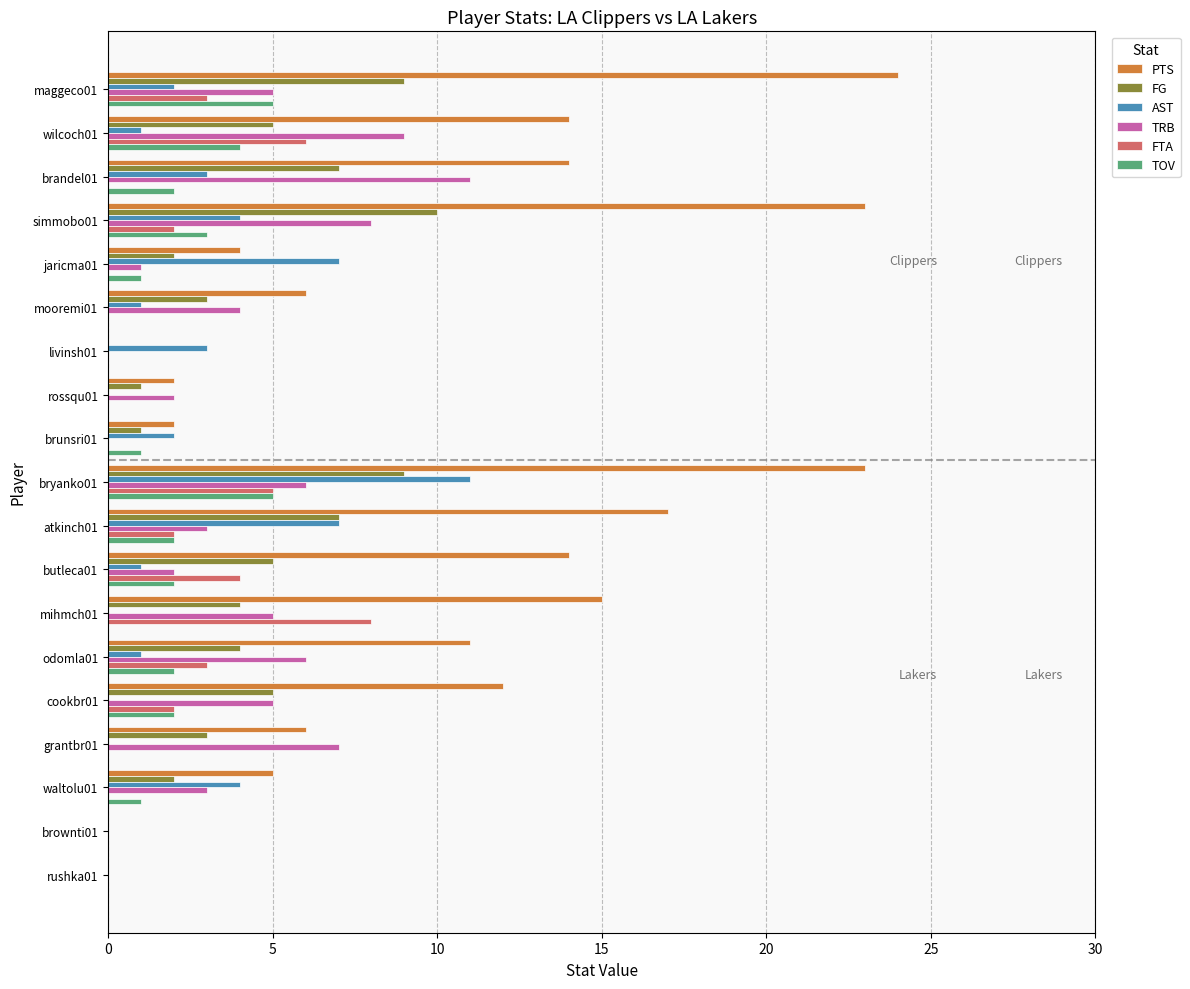

What is the sum of all TRB values?

77